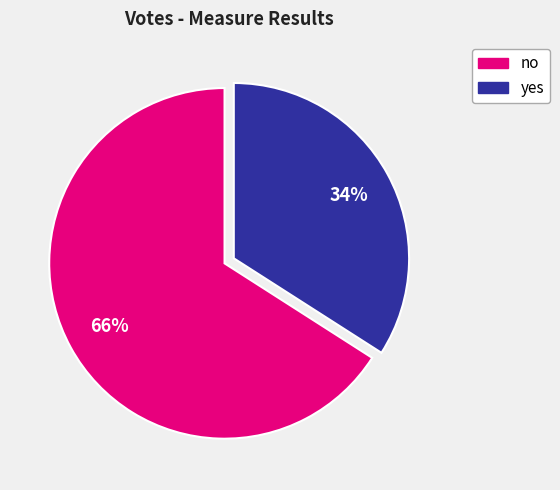

Which category has the smallest portion of the pie?

yes